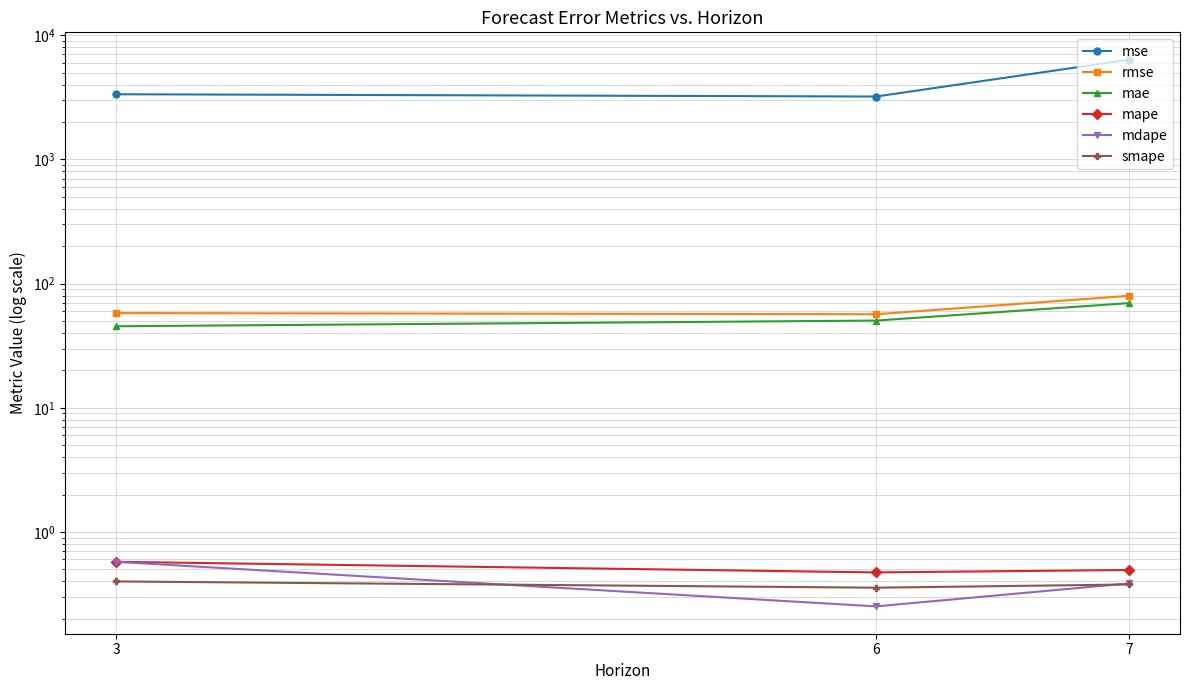

At which category is the sum across all series the highest?

7